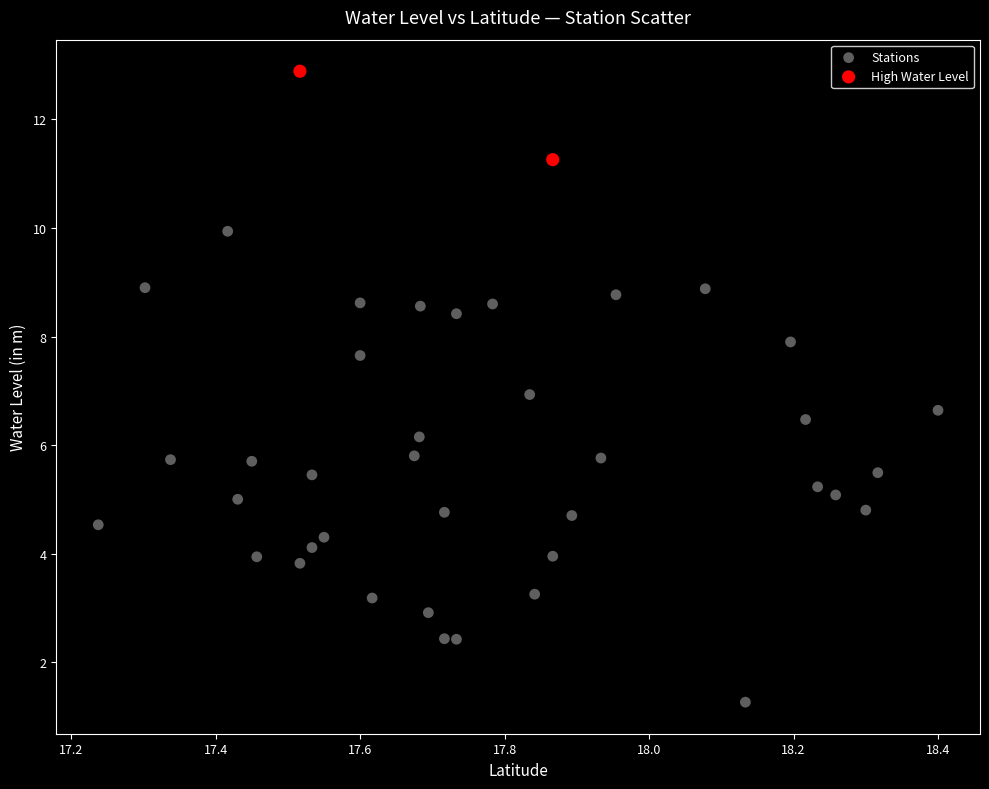

What are all the series names shown in the legend?

Stations, High Water Level